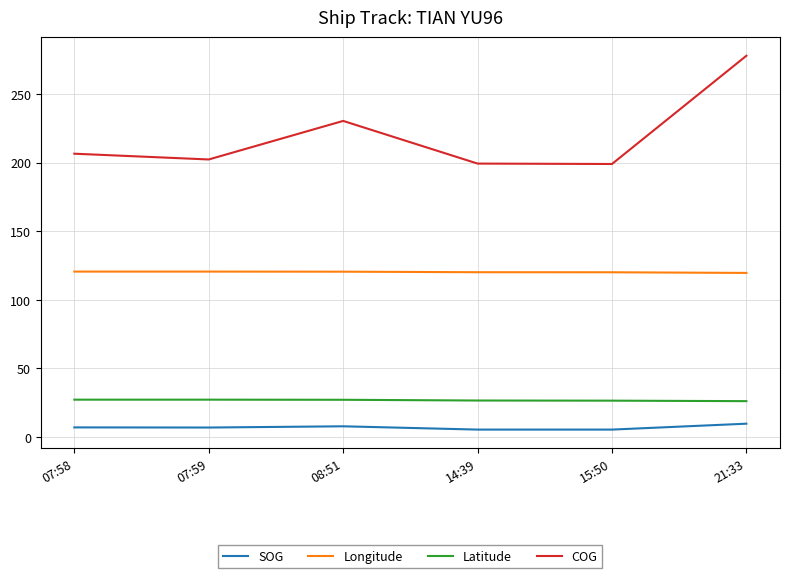

Between 07:58 and 15:50, which series saw the biggest shift?

COG